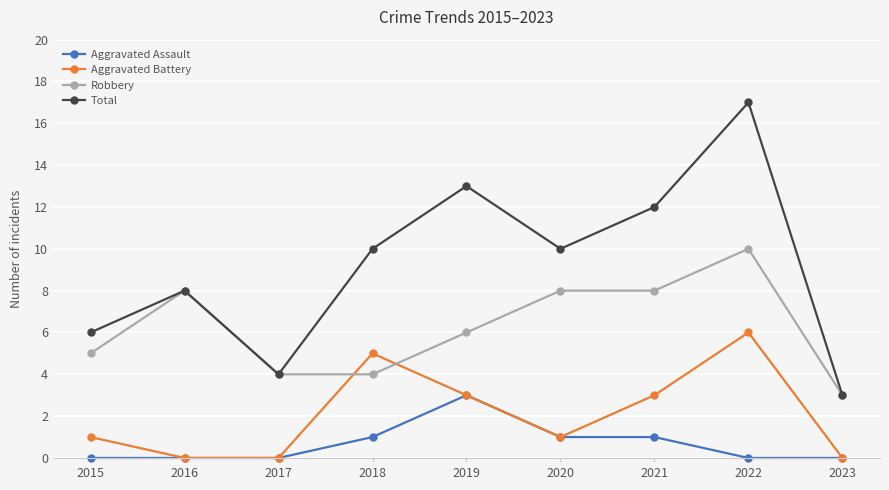

What is the spread (max minus min) of values at 2019?

10